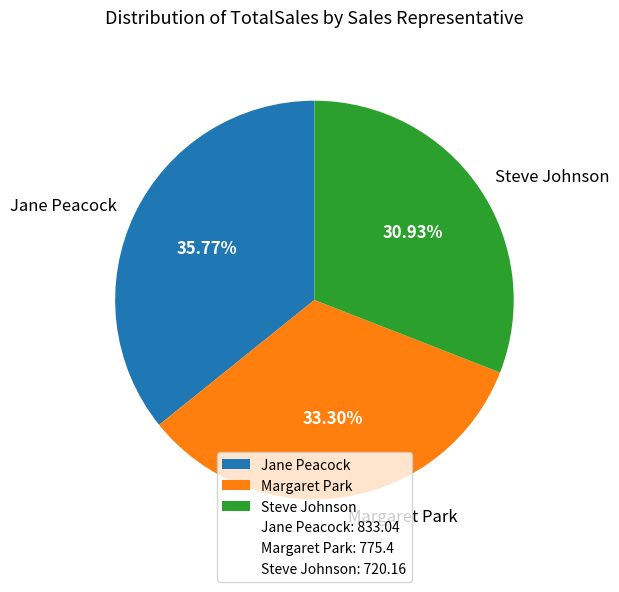

What is the total percentage of Steve Johnson and Jane Peacock?

66.7%